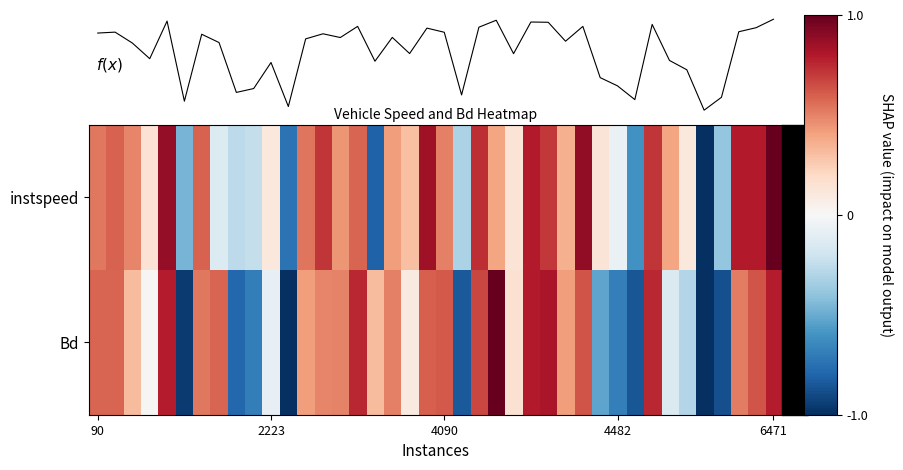

How many distinct data groups are displayed?

3